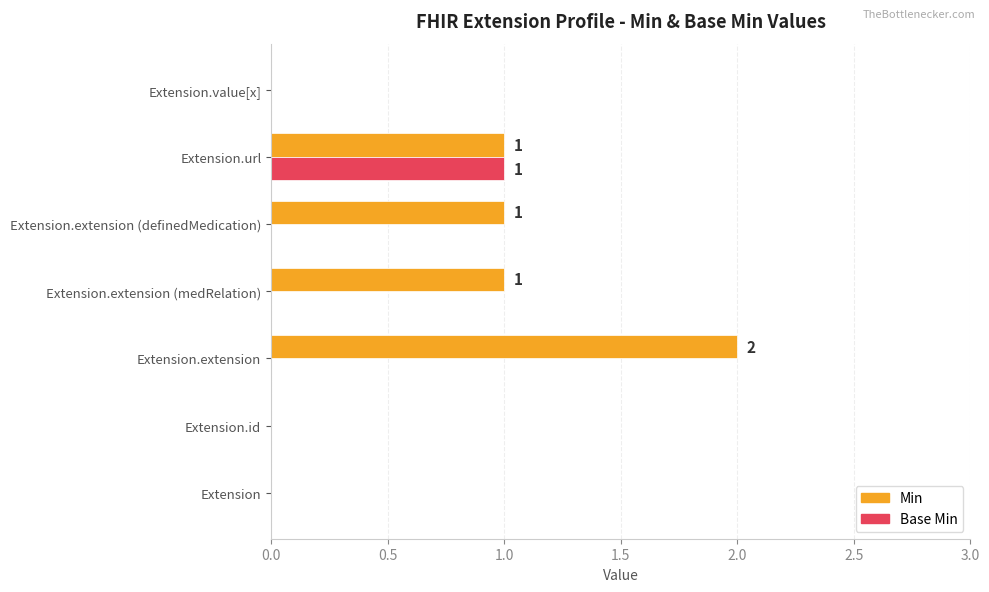

Which series has the largest total across all categories?

Min